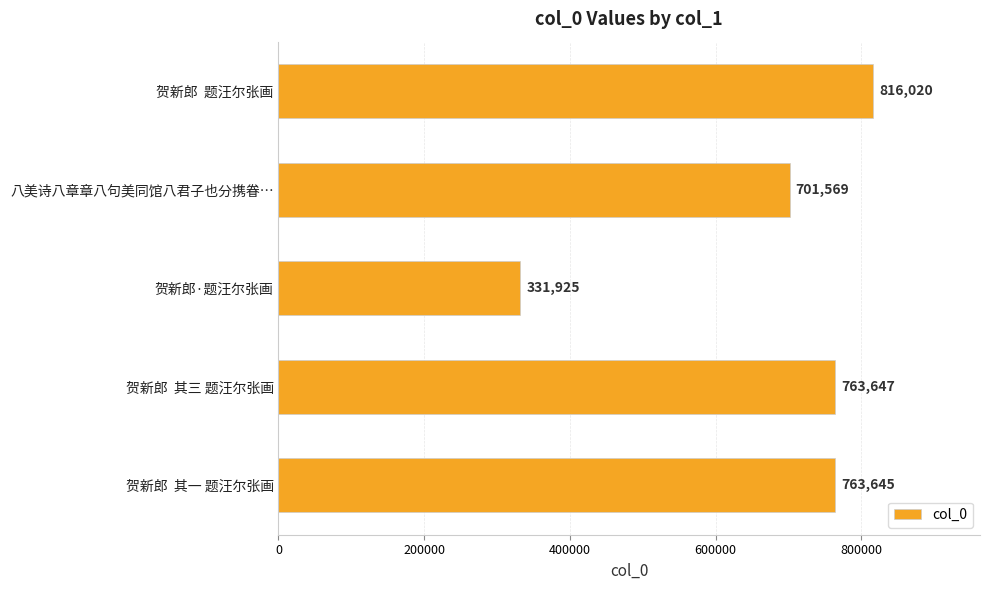

What is the ratio of the value at 贺新郎  其三 题汪尔张画 to the value at 八美诗八章章八句美同馆八君子也分携眷…?

1.1